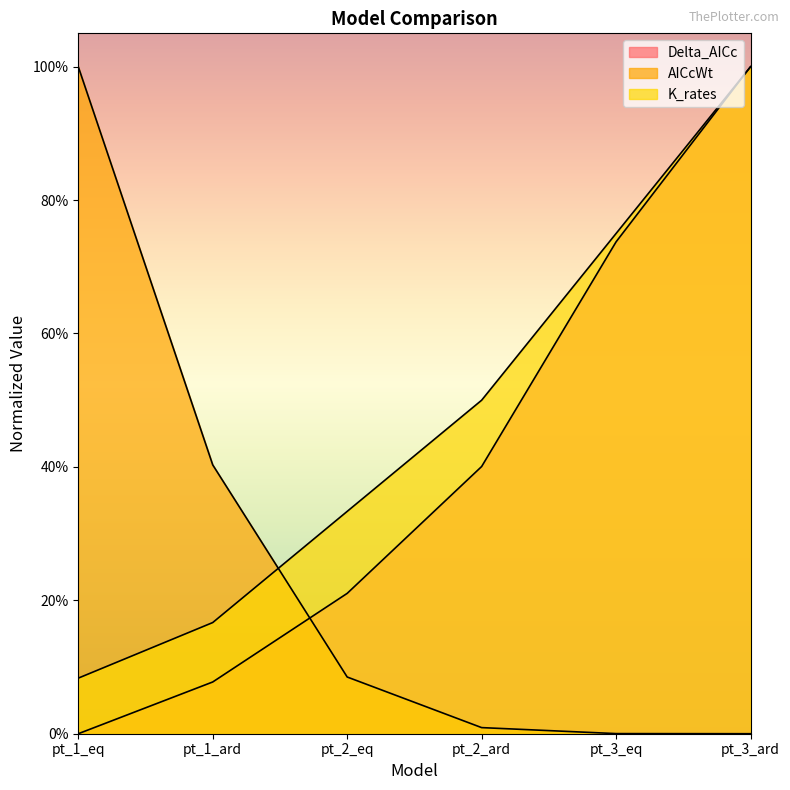

What is the total value across all series at pt_1_ard?

0.6